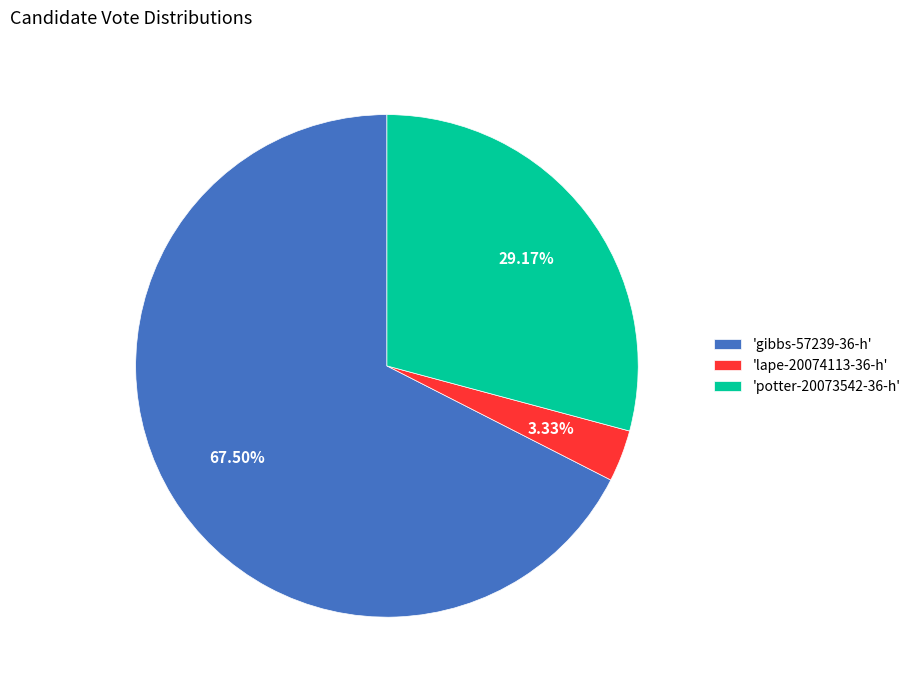

Rank the categories by value from highest to lowest.

'gibbs-57239-36-h', 'potter-20073542-36-h', 'lape-20074113-36-h'